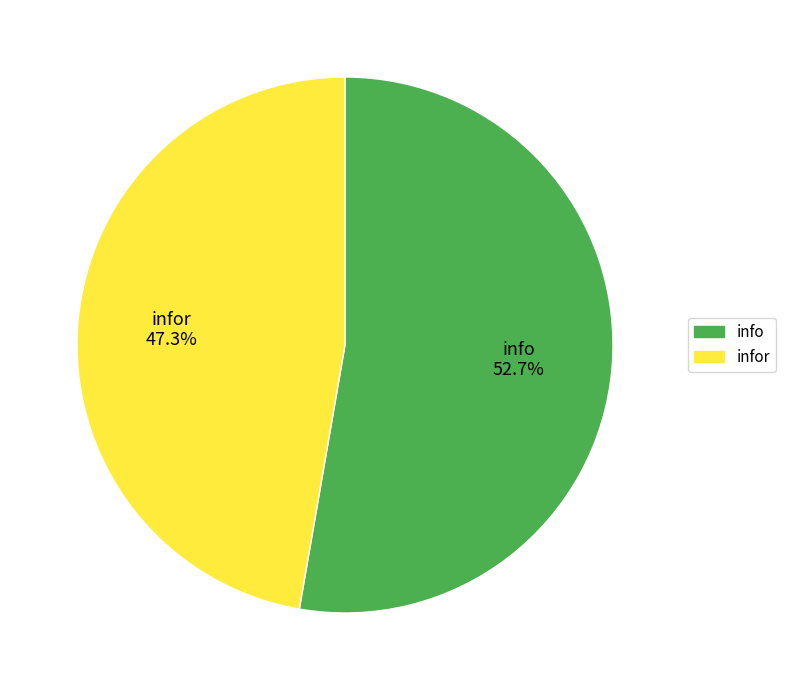

What is the largest slice in the pie chart?

info